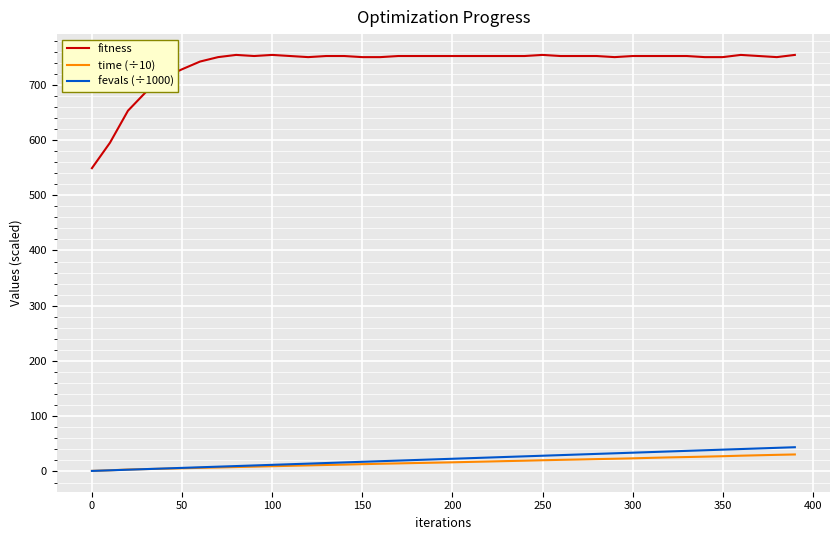

True or false: fitness and fevals (÷1000) cross at least once.

False